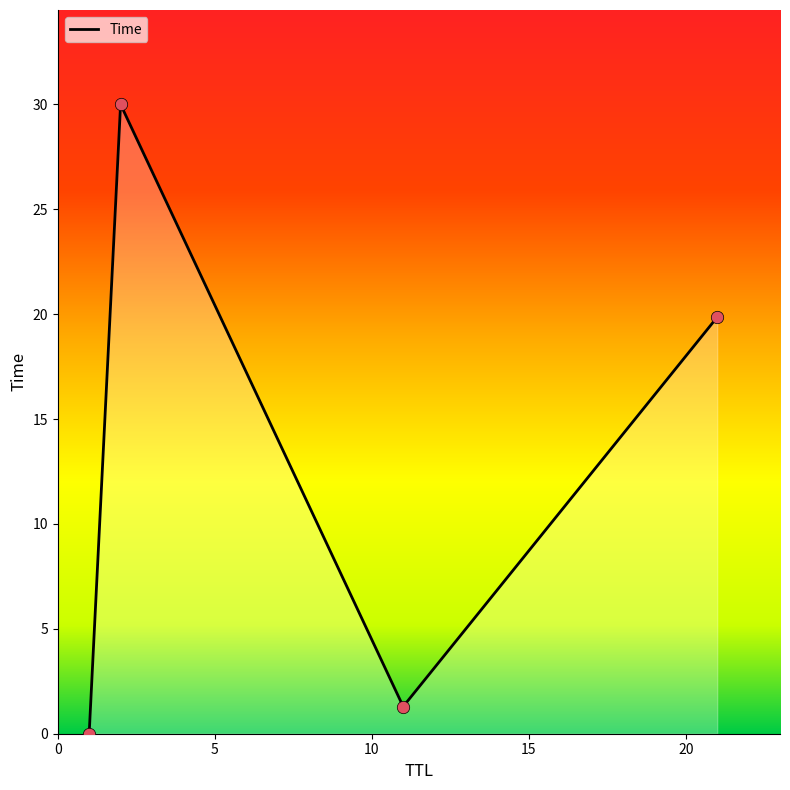

What is the maximum value shown in the chart?

30.0